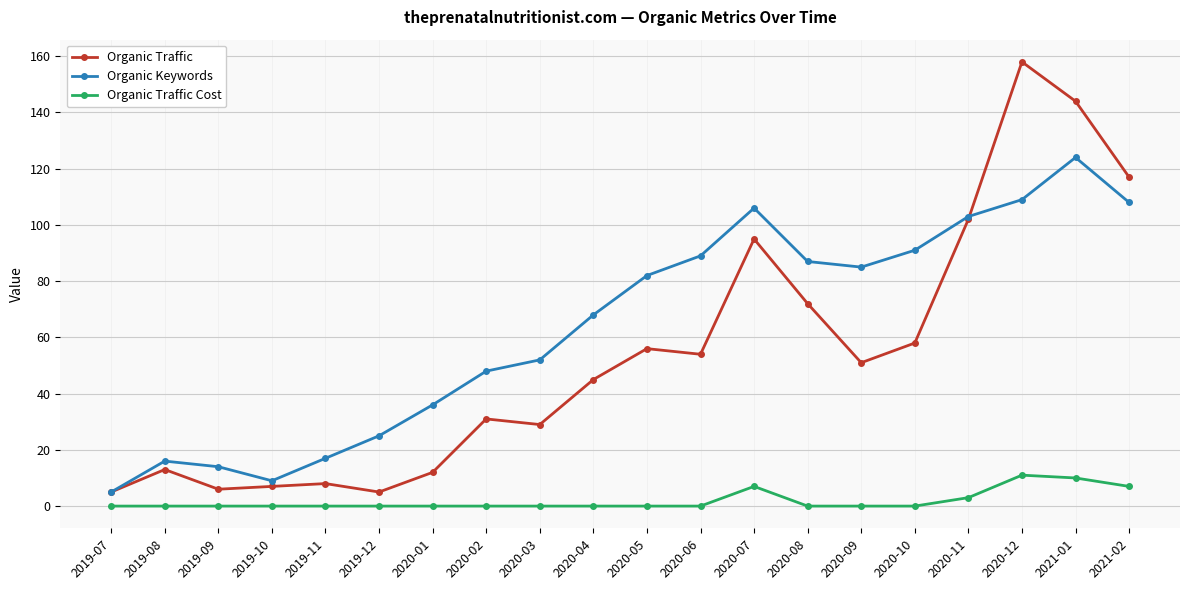

Which series has the widest spread of values?

Organic Traffic